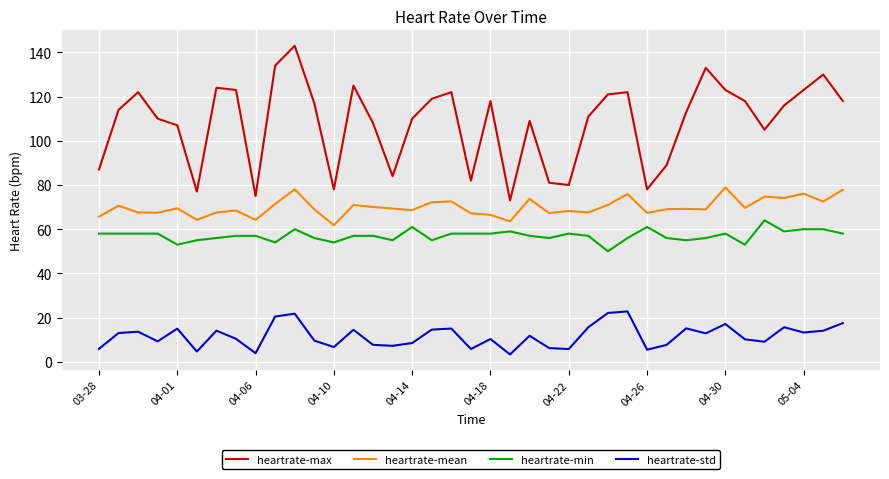

Which series has the largest range (max minus min)?

heartrate-max